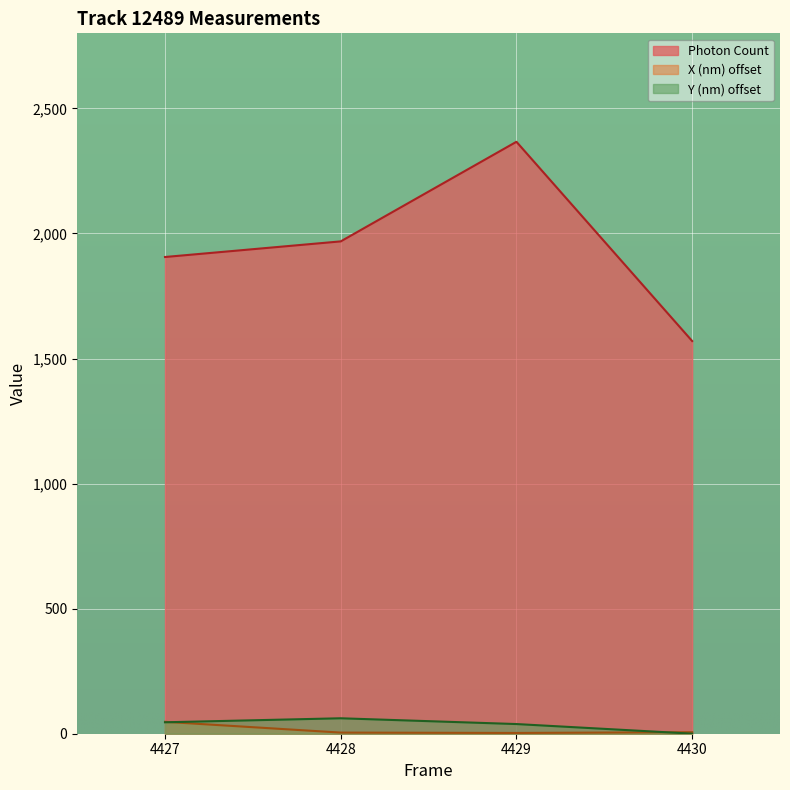

What is the minimum value for Y (nm)?

0.2